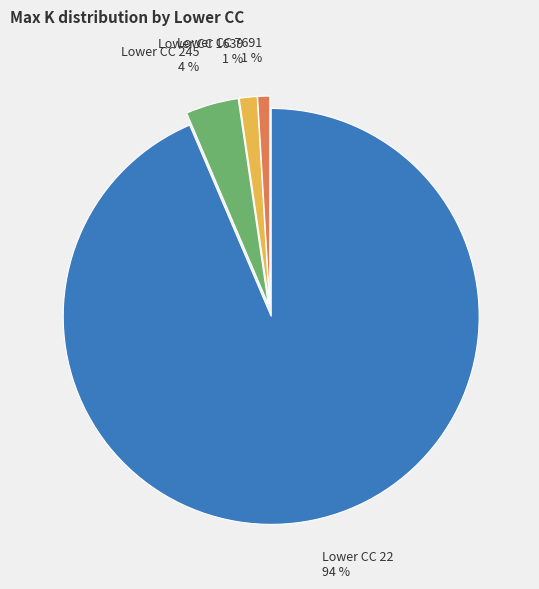

Does Lower CC 22 represent more than half of the total?

Yes